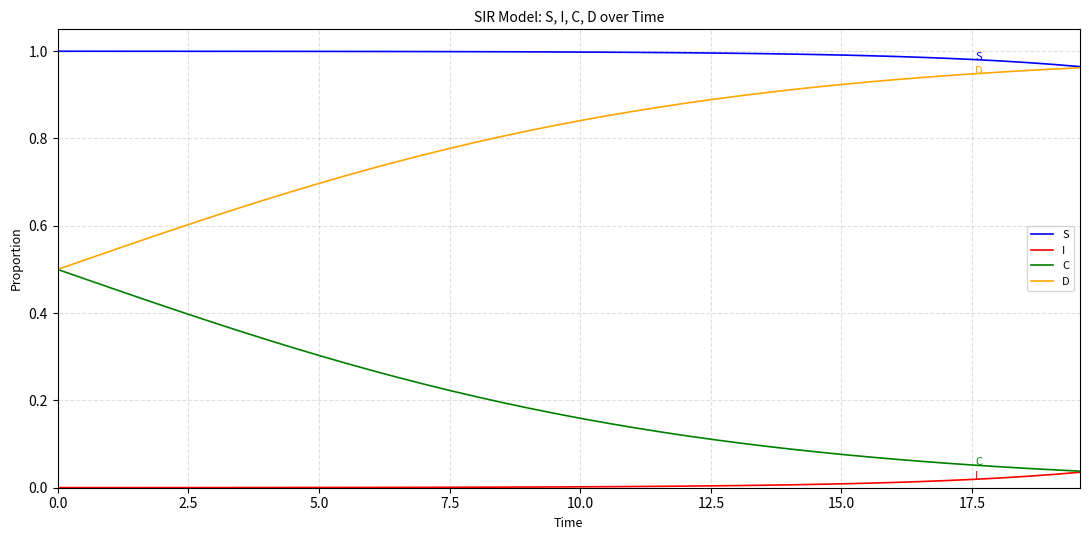

List the series in order of their overall mean, highest first.

S, D, C, I